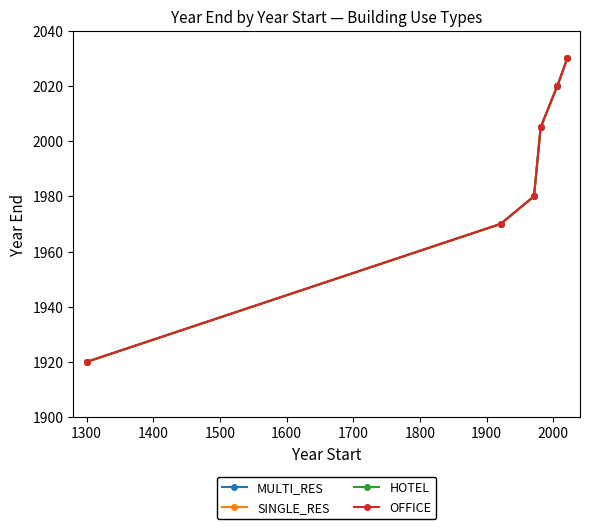

What is the lowest value of the HOTEL series?

1920